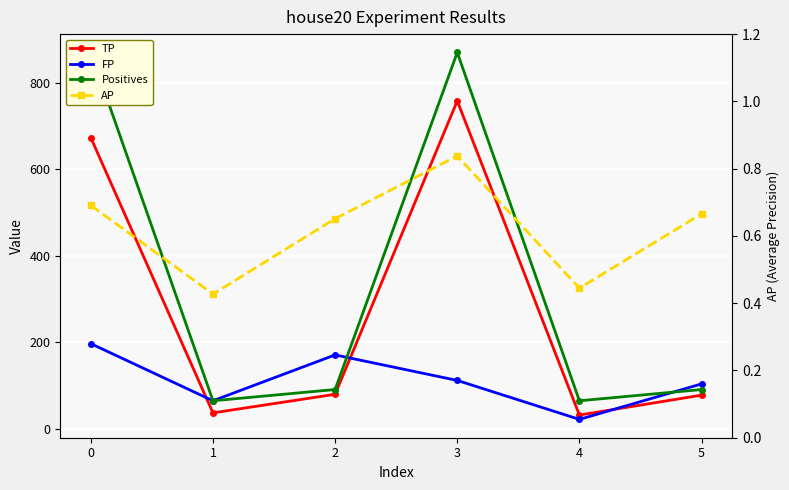

Count the FP values in the range 65 to 171.

4